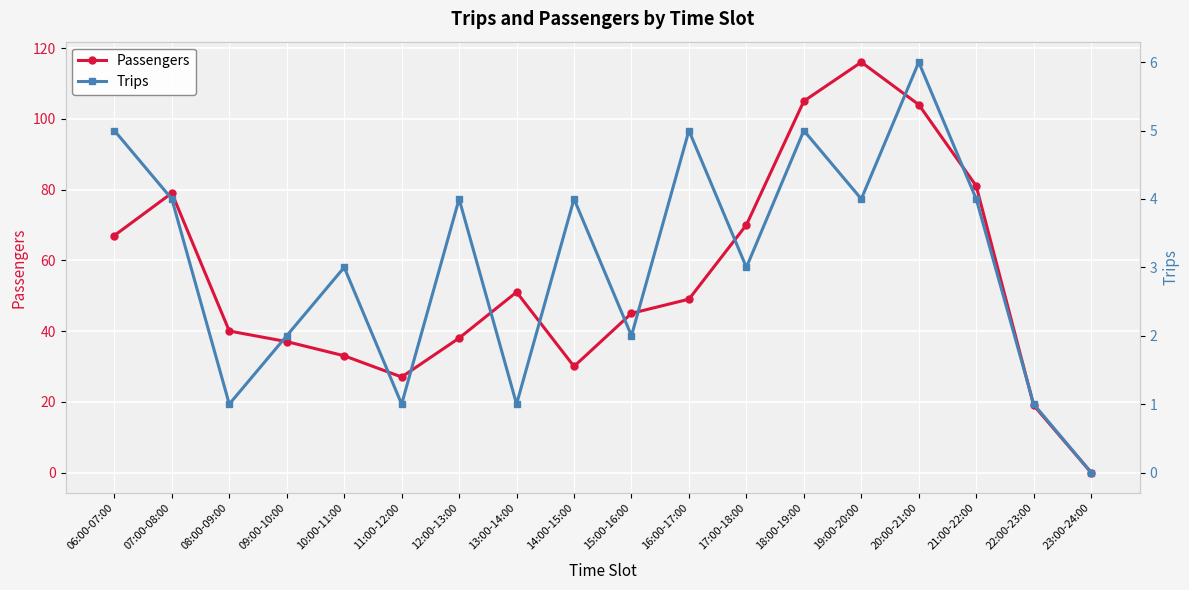

True or false: Passengers has a value of 27 at 11:00-12:00.

True